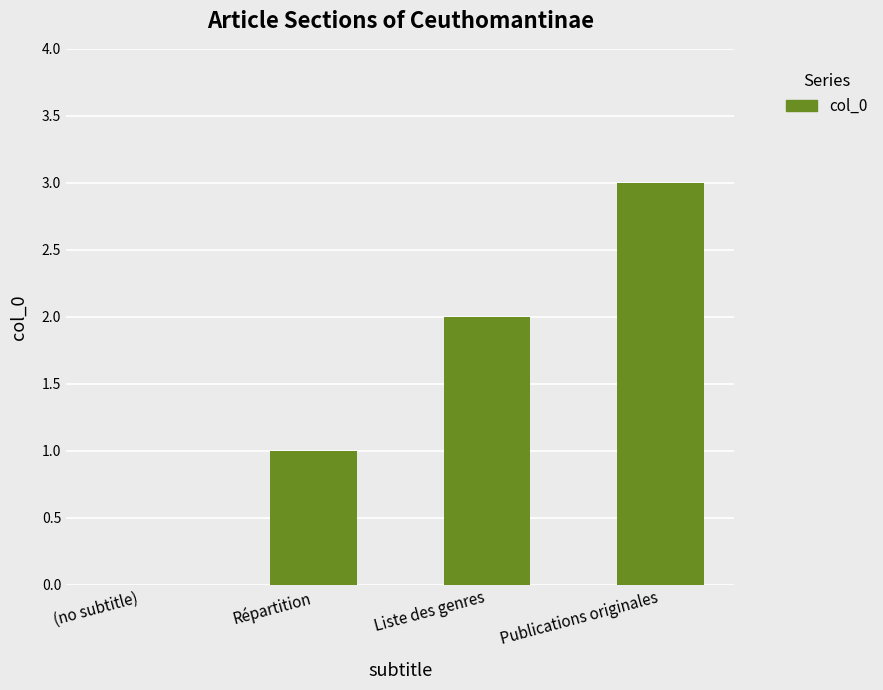

What is the change in value from Répartition to Publications originales?

+2